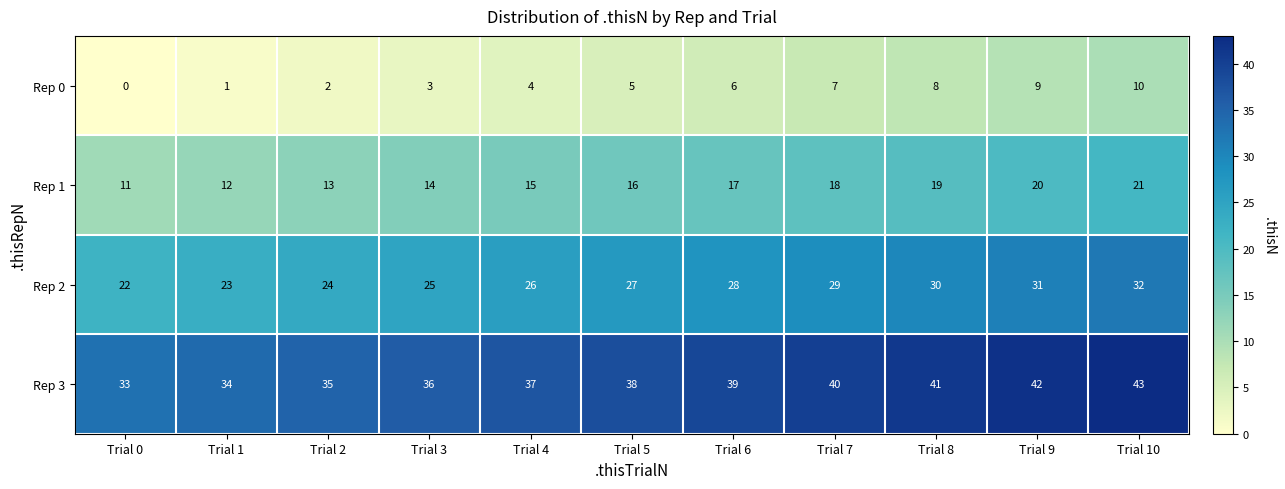

At Trial 1, list the series in order from smallest to largest.

Rep 0, Rep 1, Rep 2, Rep 3